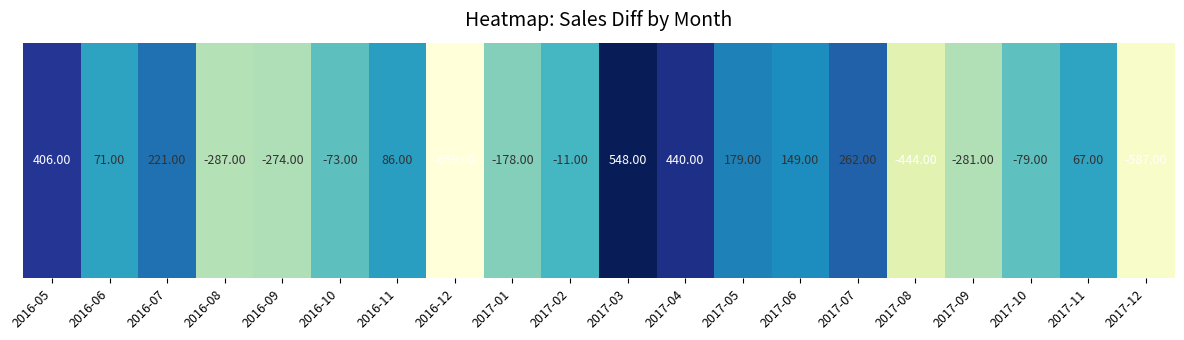

What is the difference between the second highest and second lowest values?

1027